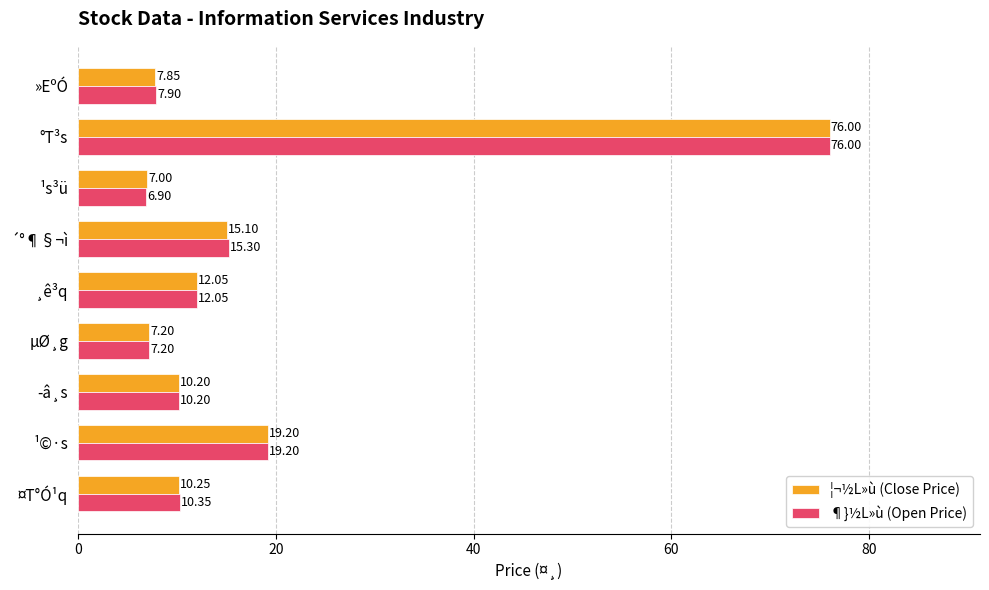

Which category has the highest value in the ¦¬½L»ù (Close Price) series?

°T³s